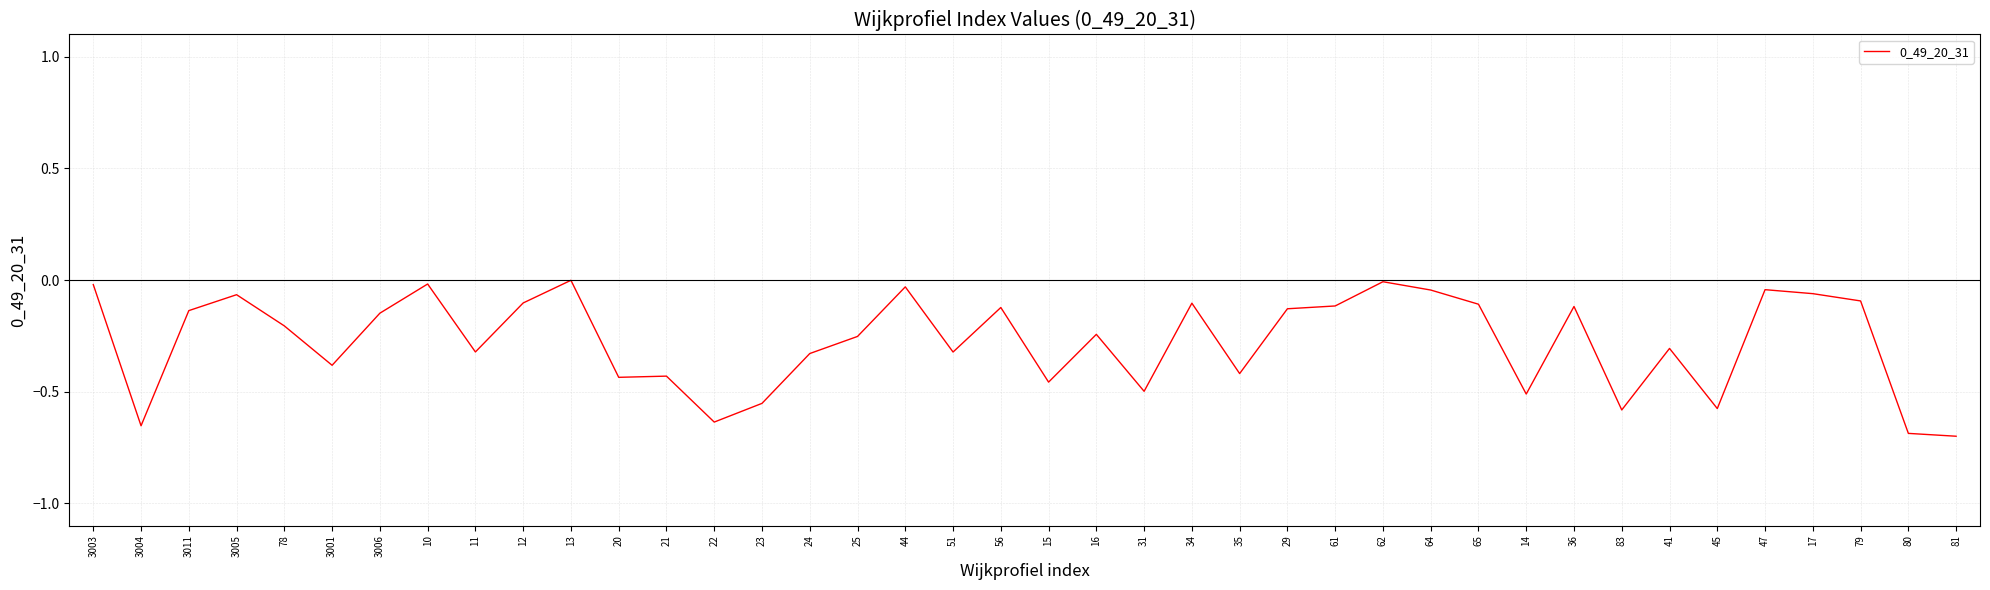

The value at 83 is -0.6. True or false?

True